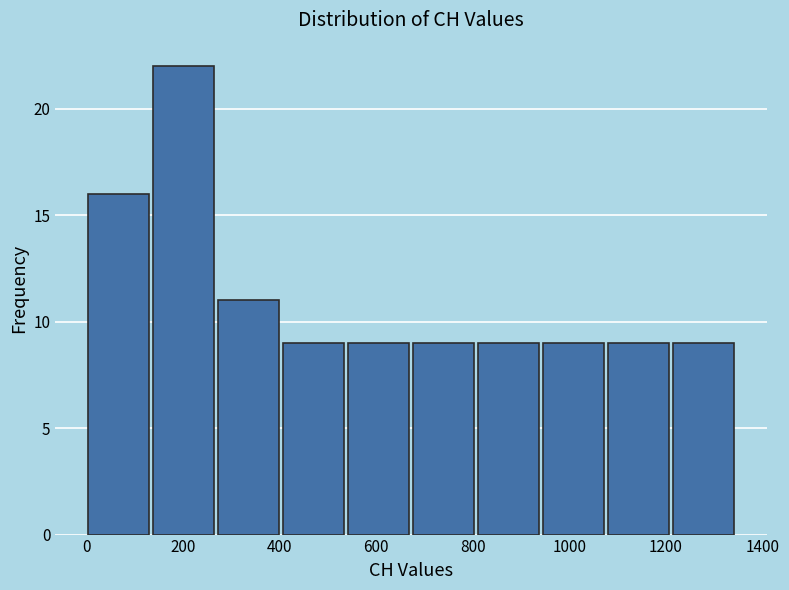

What is the height of the bar covering 940 to 1080 on the x-axis? Neither the bar edges nor the heights are printed on the chart, so give them approximately, as read against the axes.

9